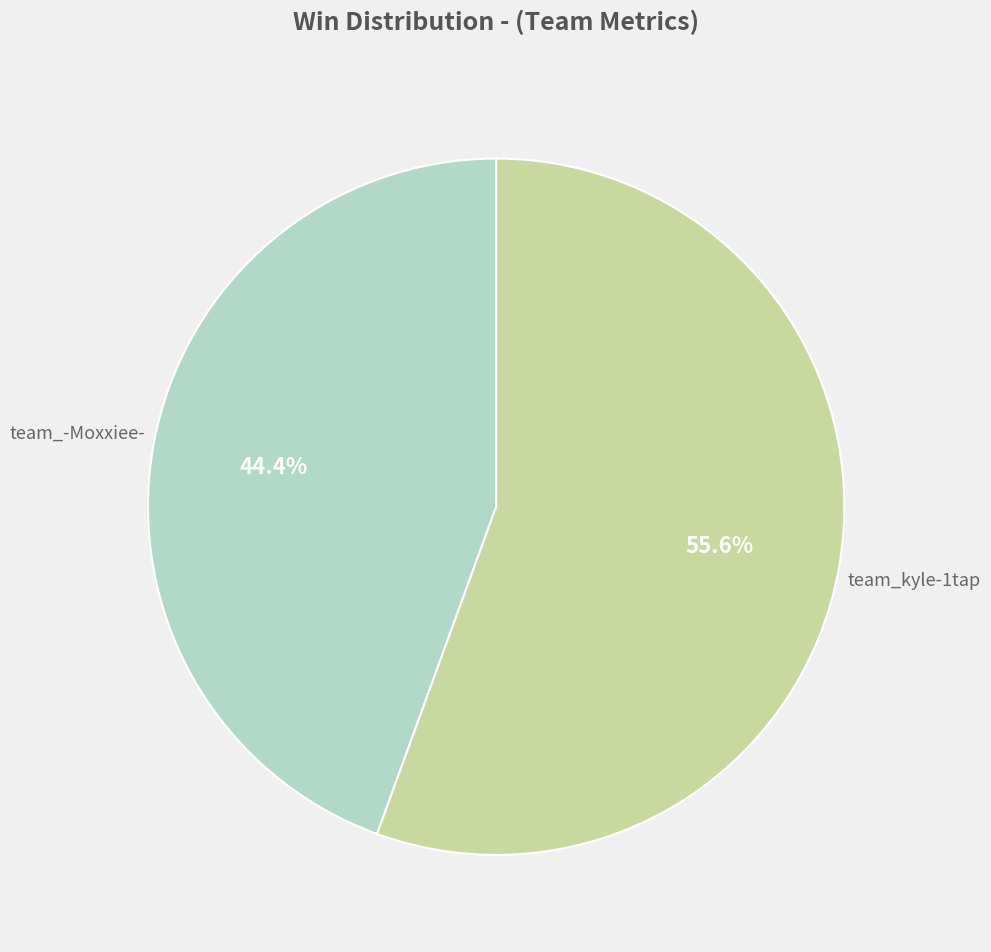

To the nearest percent, what is the average slice percentage?

50%